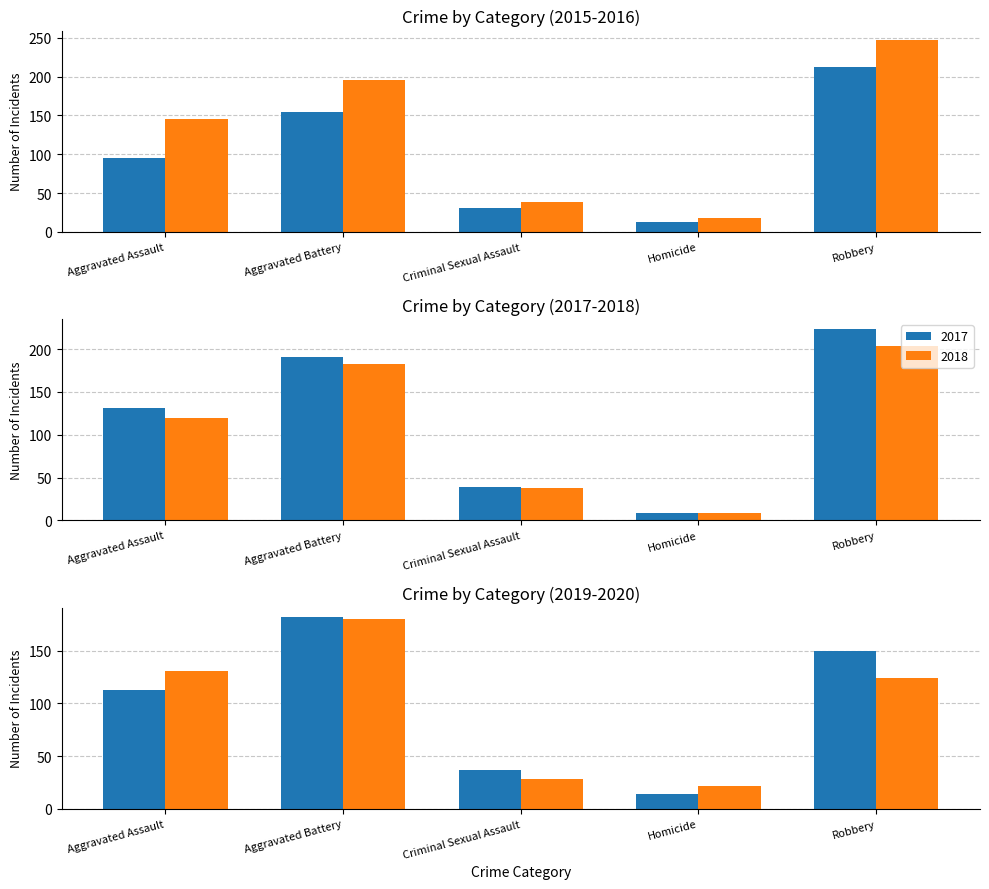

True or false: 2016 has a value of 146 at Aggravated Assault.

True